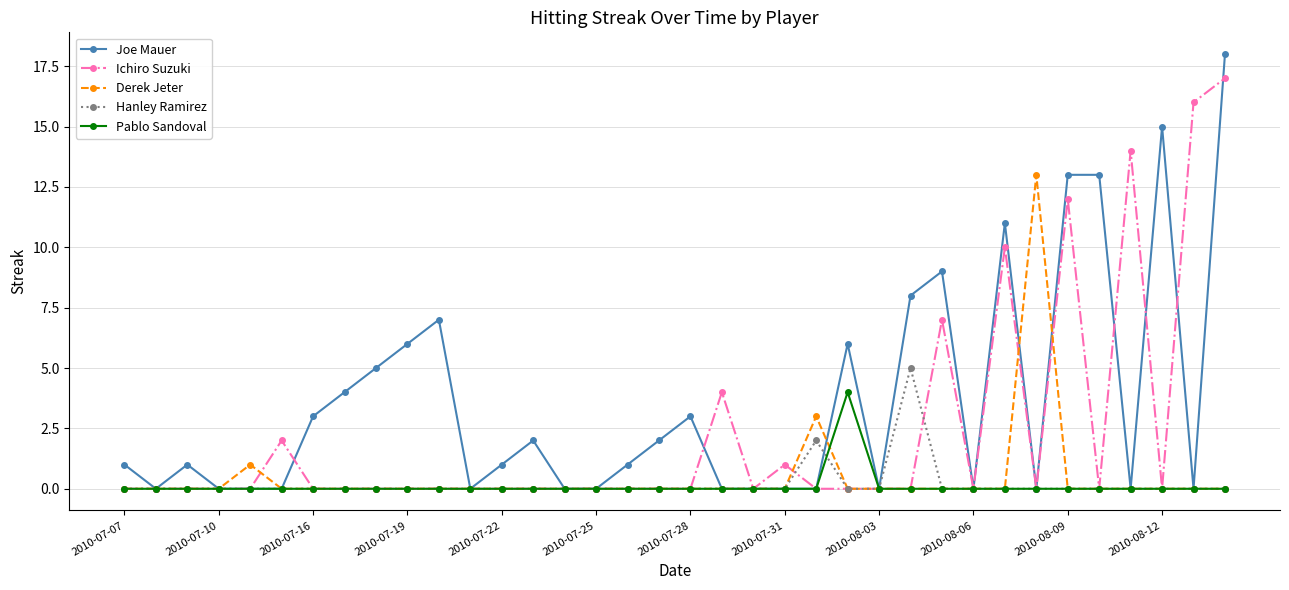

Does the chart have visible grid lines?

Yes